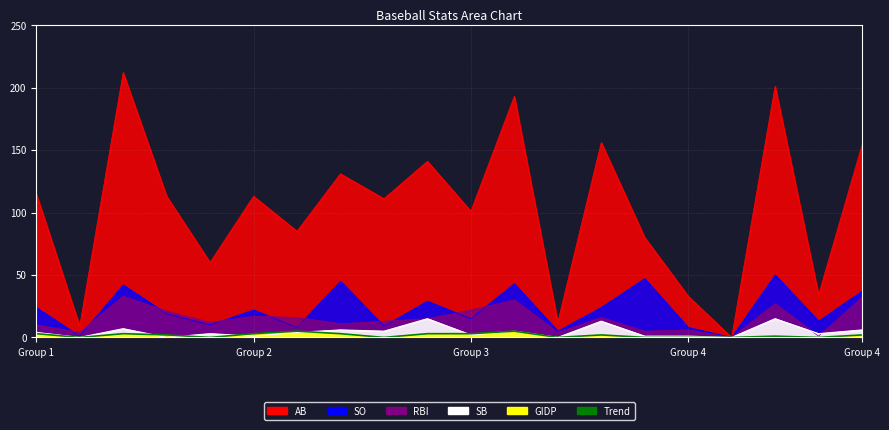

At which label does RBI first exceed 15?

2